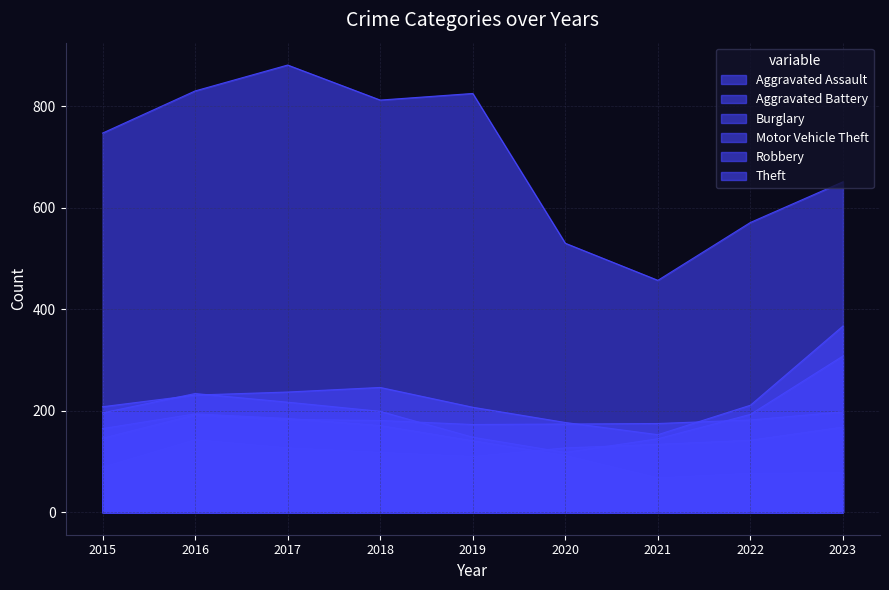

List the labels in order of Motor Vehicle Theft value, smallest first.

2021, 2020, 2019, 2015, 2022, 2016, 2017, 2018, 2023